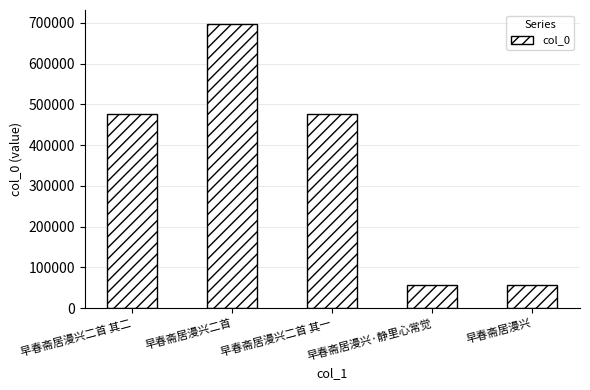

How many data points are less than 475416?

2